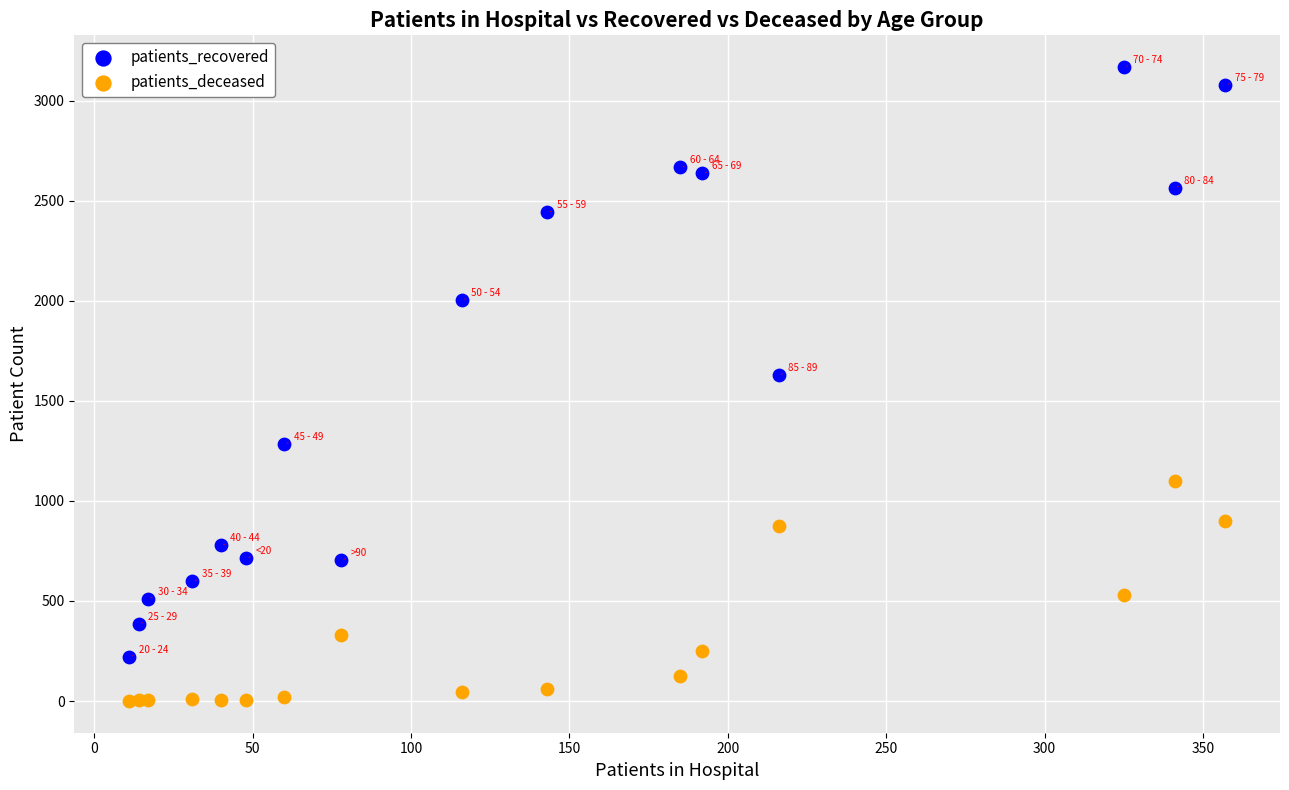

Across all series, what Y value is closest to 1584?

1629